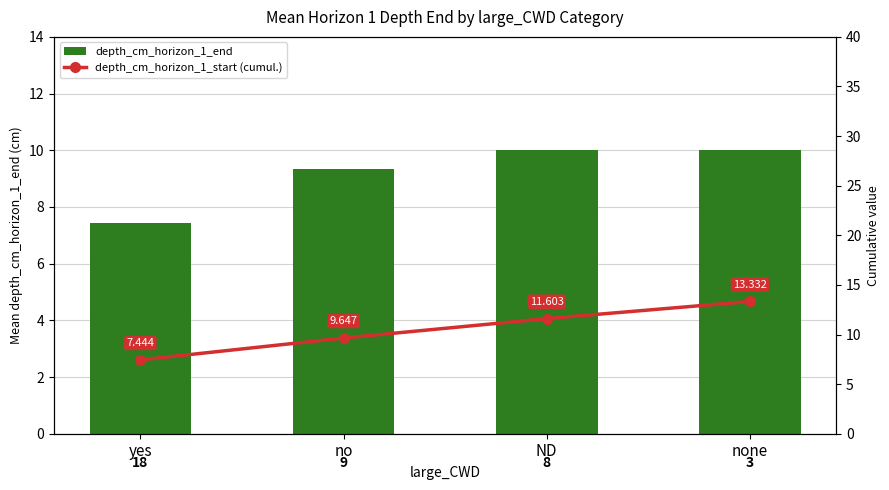

Is it true that depth_cm_horizon_1_end equals 9.3 at no?

True